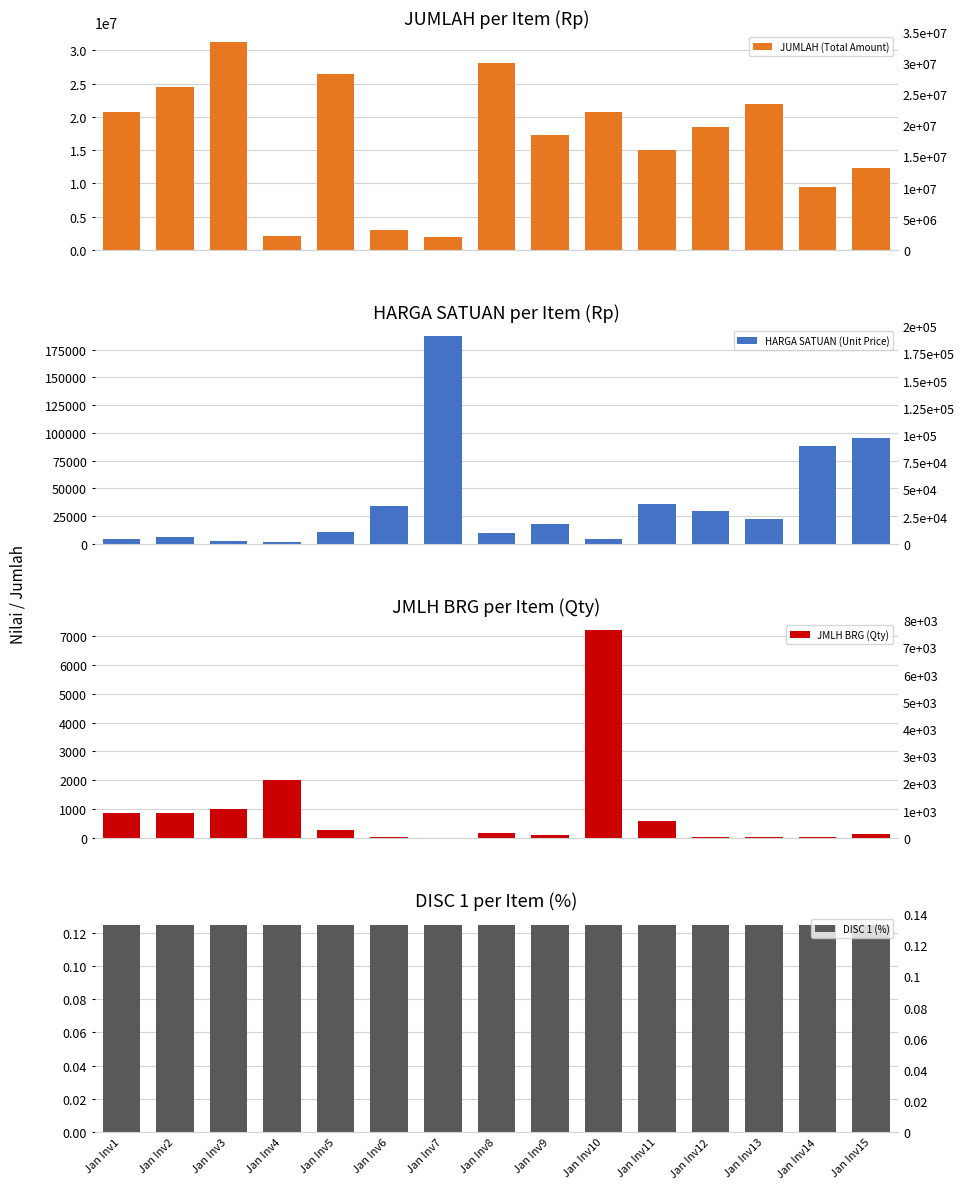

Which series has the widest spread of values?

JUMLAH (Total Amount)